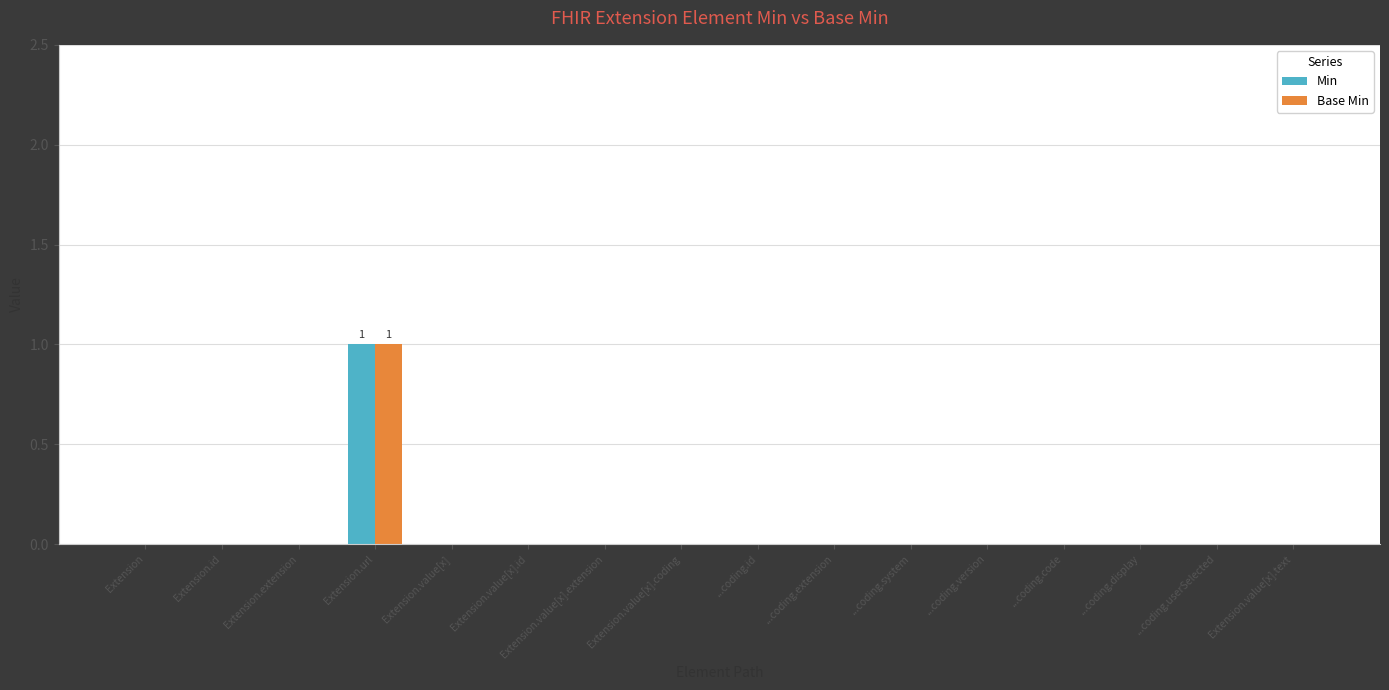

What is the greatest value displayed?

1